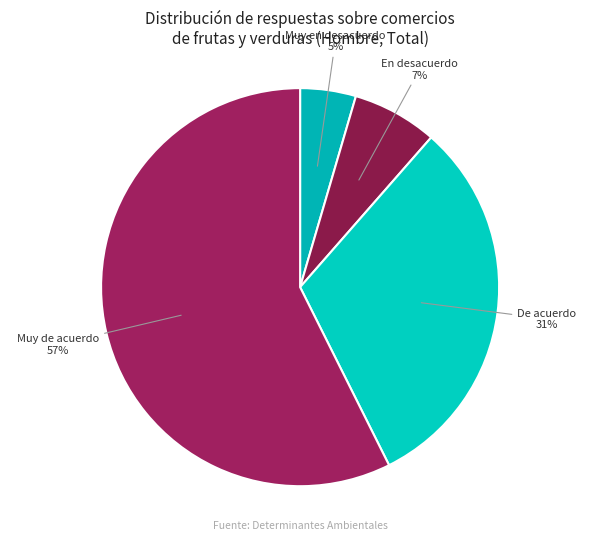

The De acuerdo slice represents 31% of the pie. True or false?

True